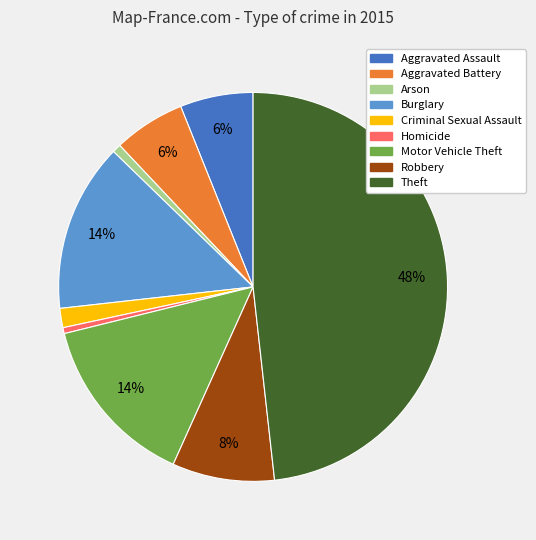

Which slice is the largest?

Theft